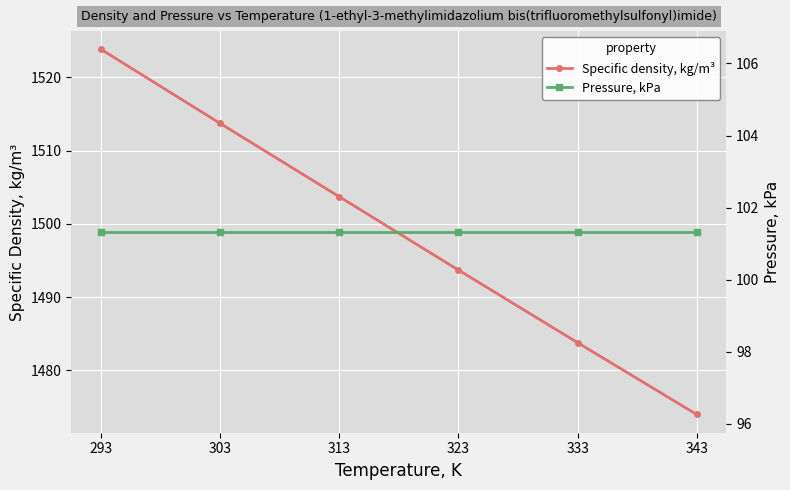

Reading right to left, what are all the values shown in this chart?

Specific density, kg/m³: 343=1474.0	333=1483.8	323=1493.7	313=1503.7	303=1513.7	293=1523.8
Pressure, kPa: 343=101.3	333=101.3	323=101.3	313=101.3	303=101.3	293=101.3